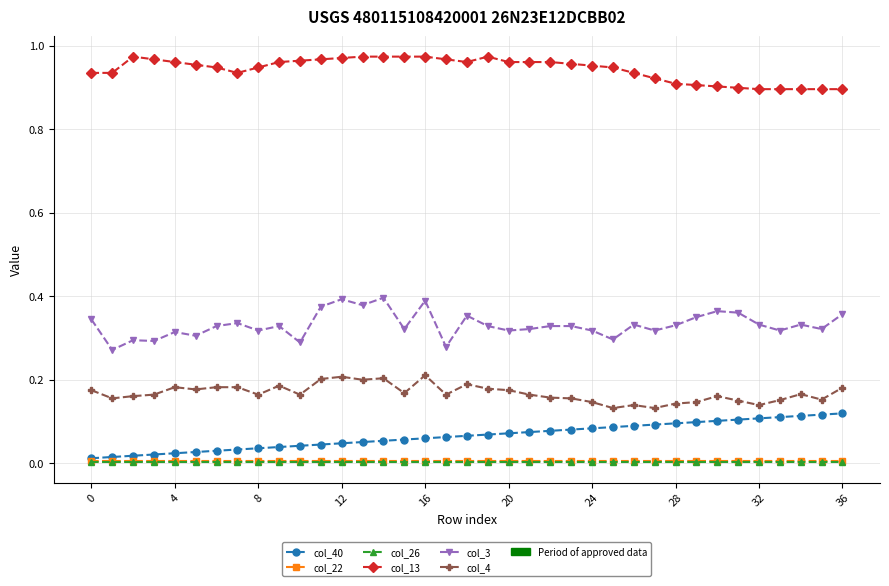

Which series has the largest total across all categories?

col_13